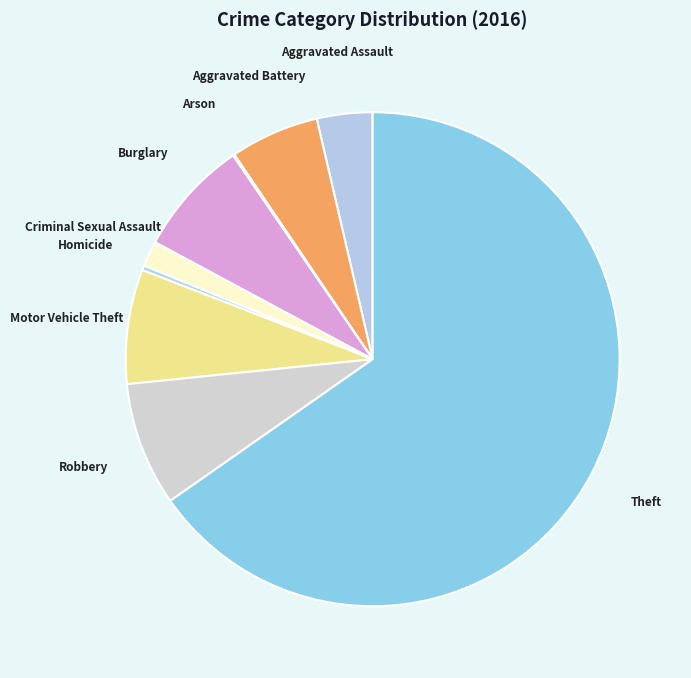

Do Burglary and Aggravated Battery together represent more than half of the pie?

No